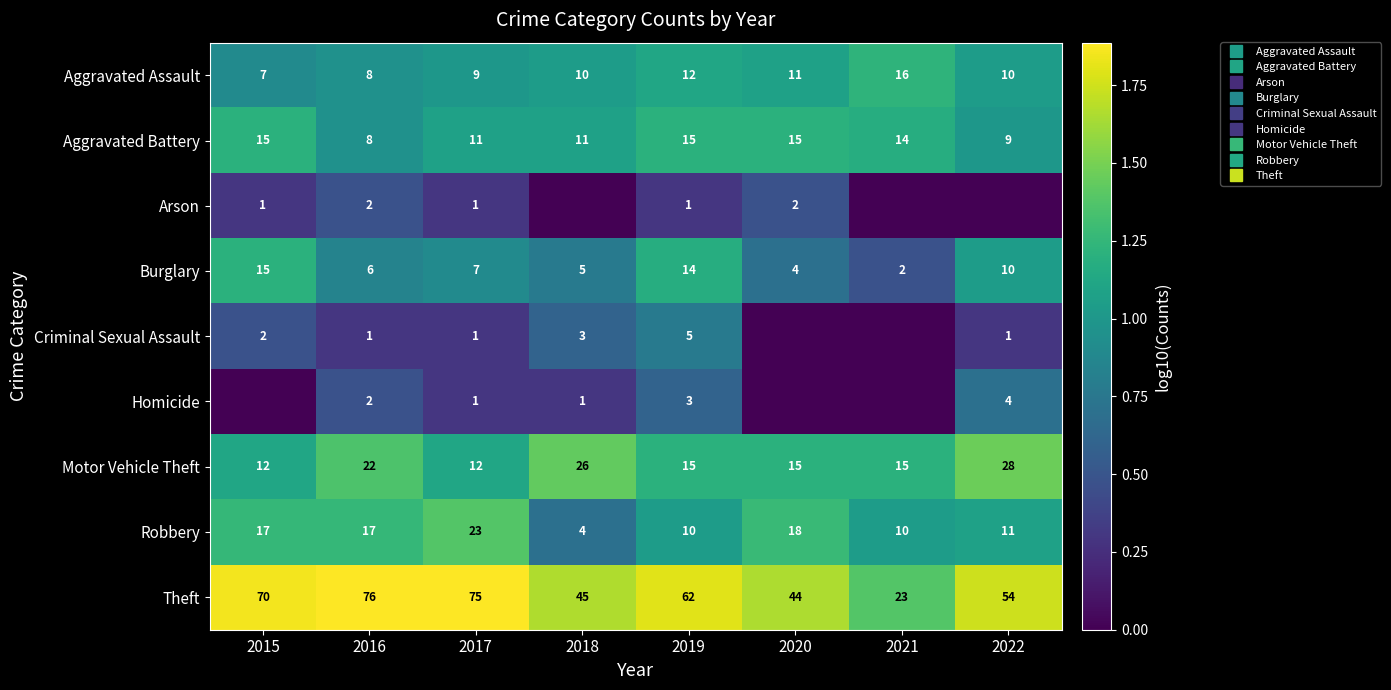

Is the value of Motor Vehicle Theft at 2018 greater than the value of Burglary at 2015?

Yes